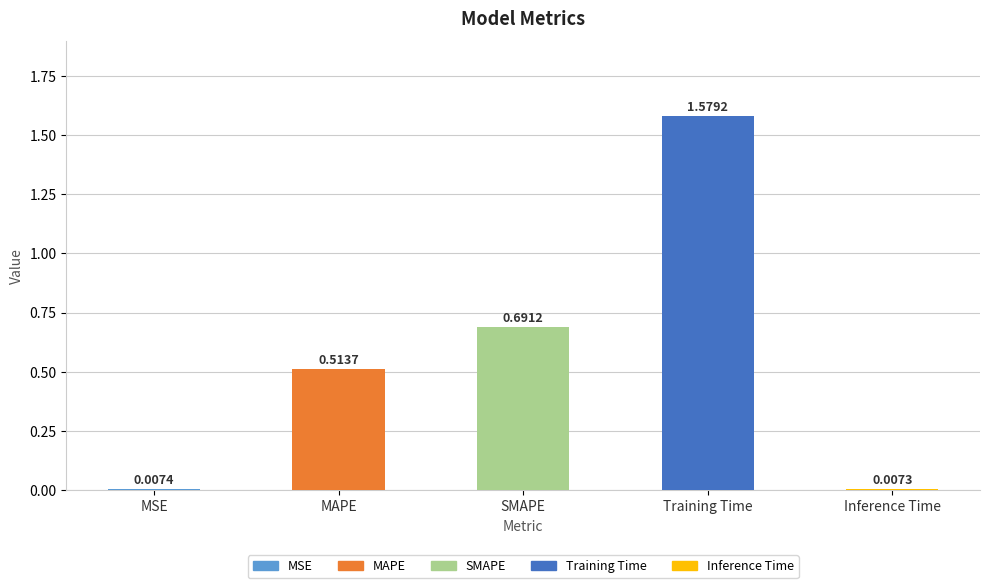

What is the label of the 3rd bar from the left?

SMAPE